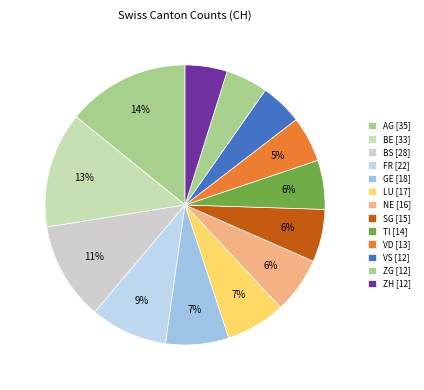

What is the ratio of the value at GE to the value at ZG?

1.5